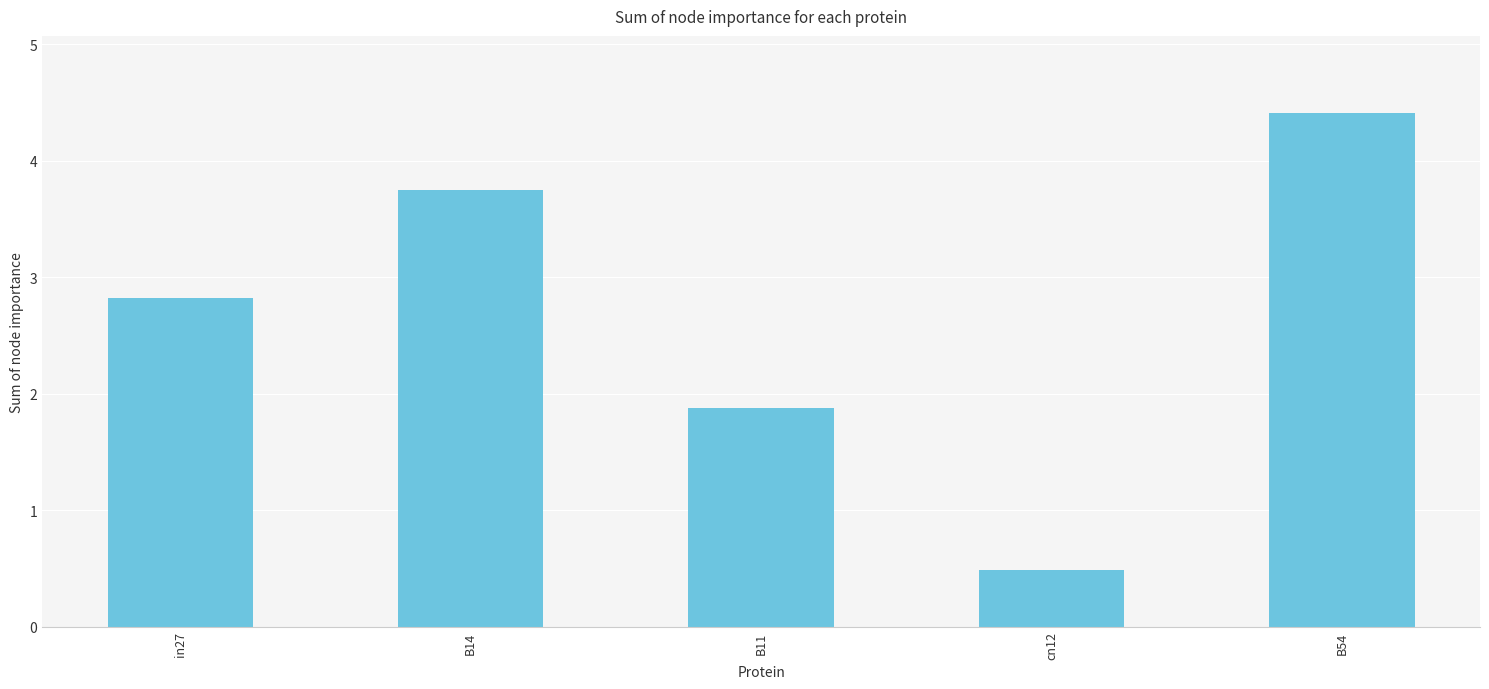

What is the label of the 4th bar from the right?

B14